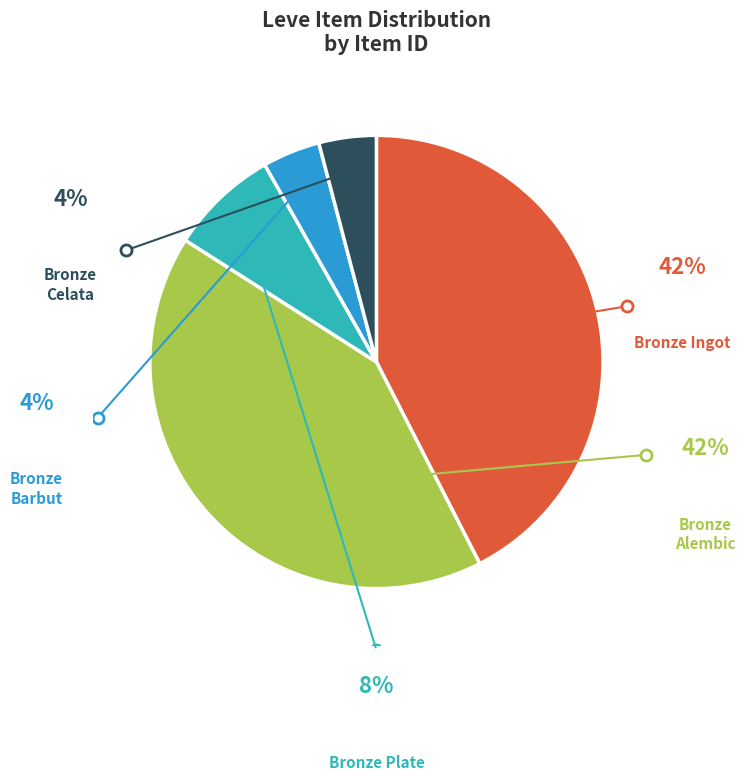

How many slices are in this pie chart?

5